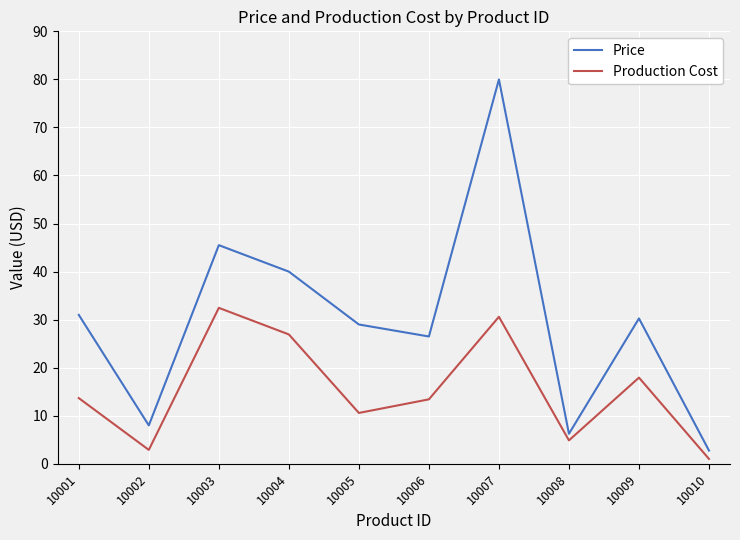

Where does the Production Cost series first go above 13?

10001